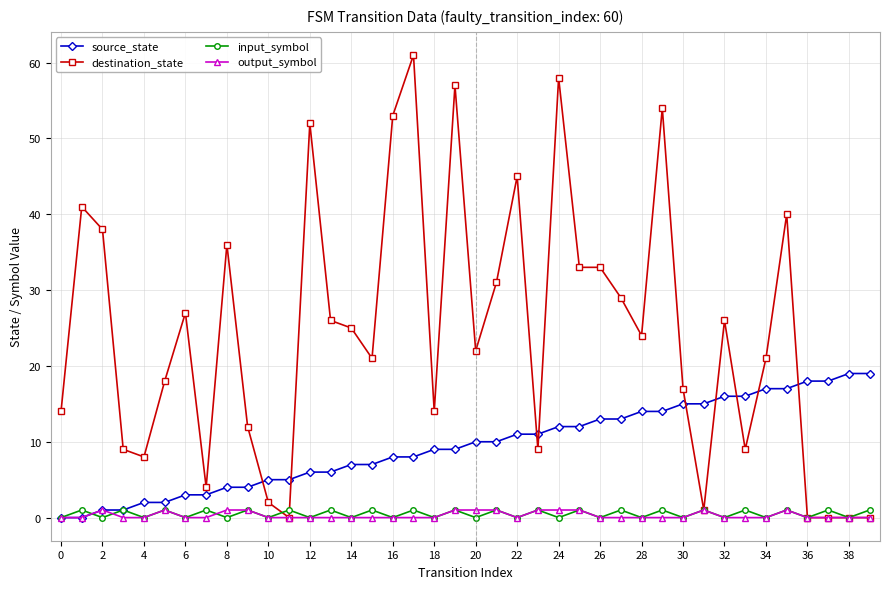

Which series has the widest spread of values?

destination_state